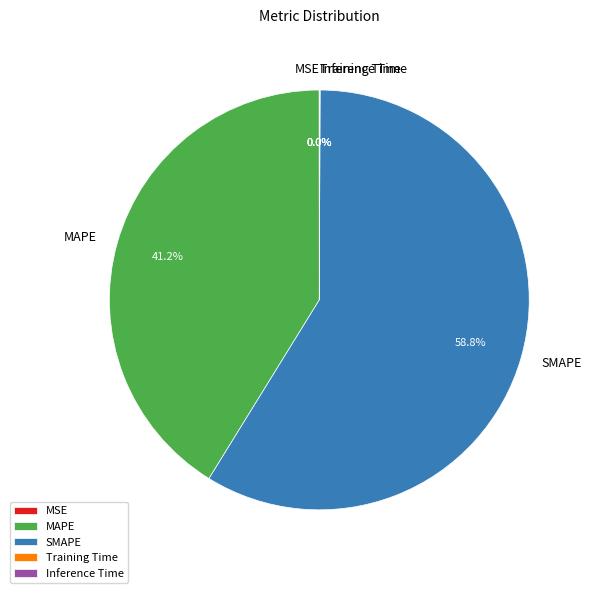

Which category has the biggest portion of the pie?

SMAPE